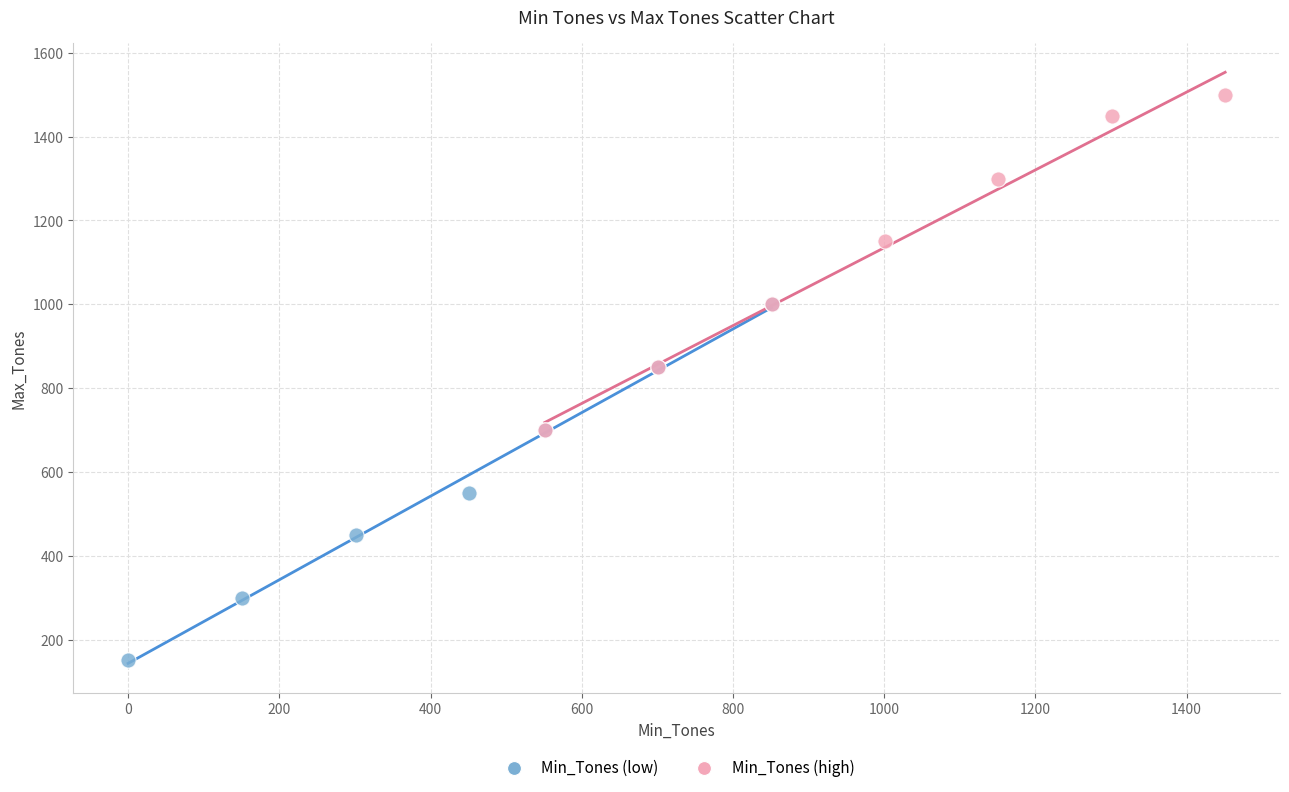

Which series contains the lowest Y value?

Min_Tones (low)